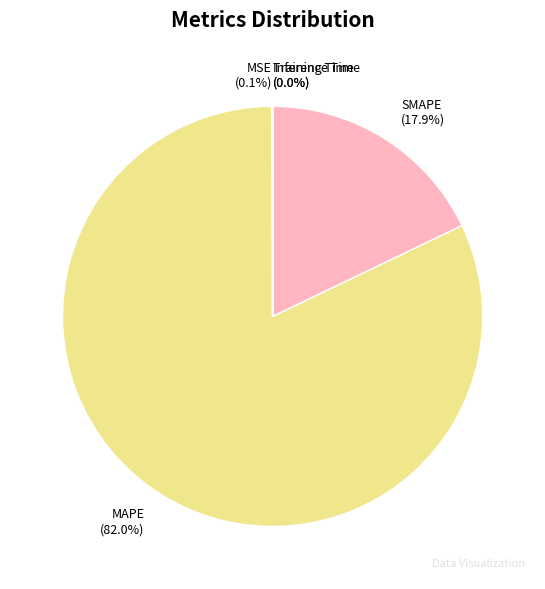

Which category has the biggest portion of the pie?

MAPE